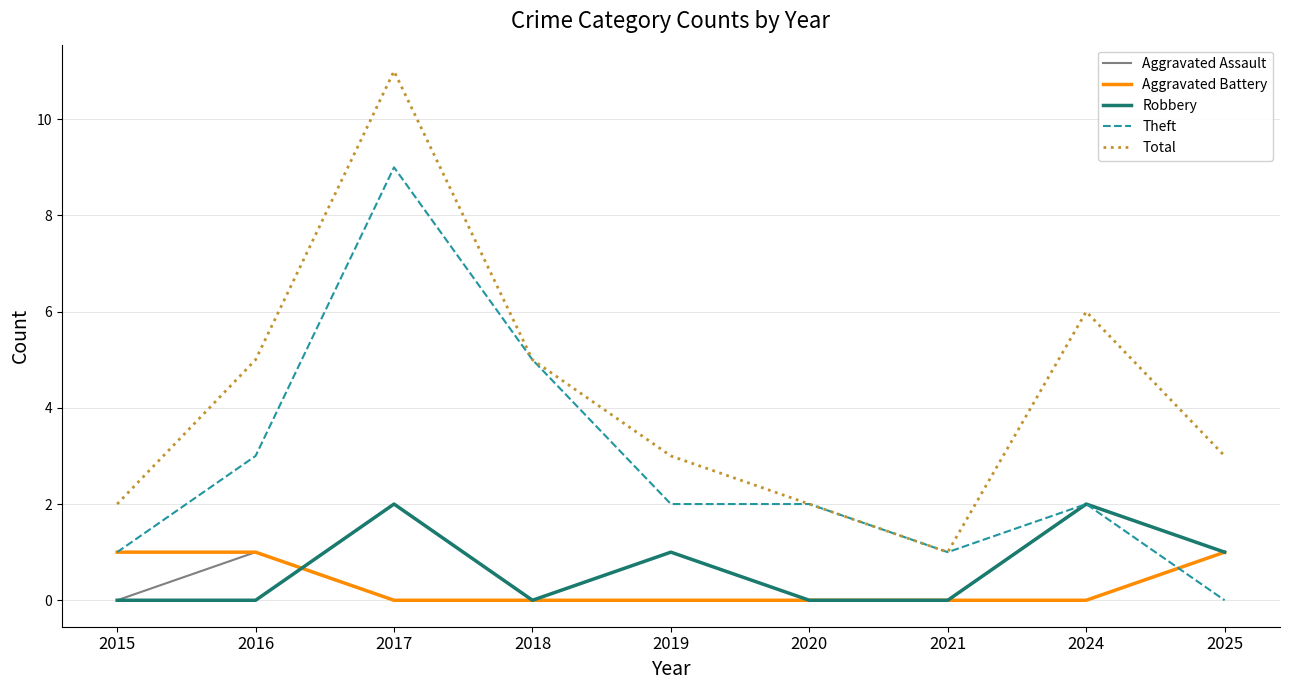

Between 2017 and 2021, which series saw the biggest shift?

Total